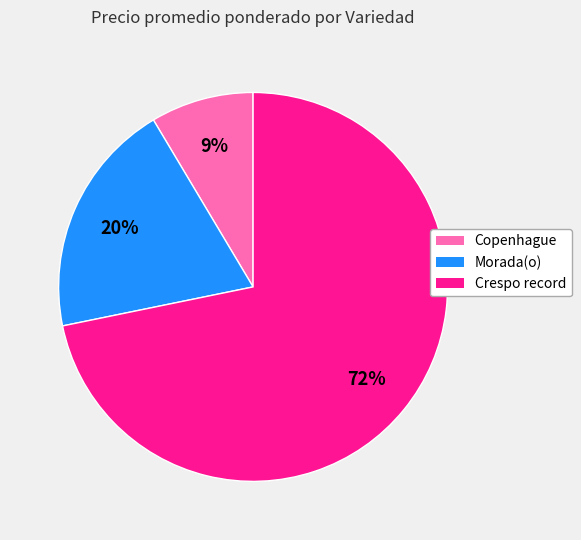

The Copenhague slice represents 9% of the pie. True or false?

True